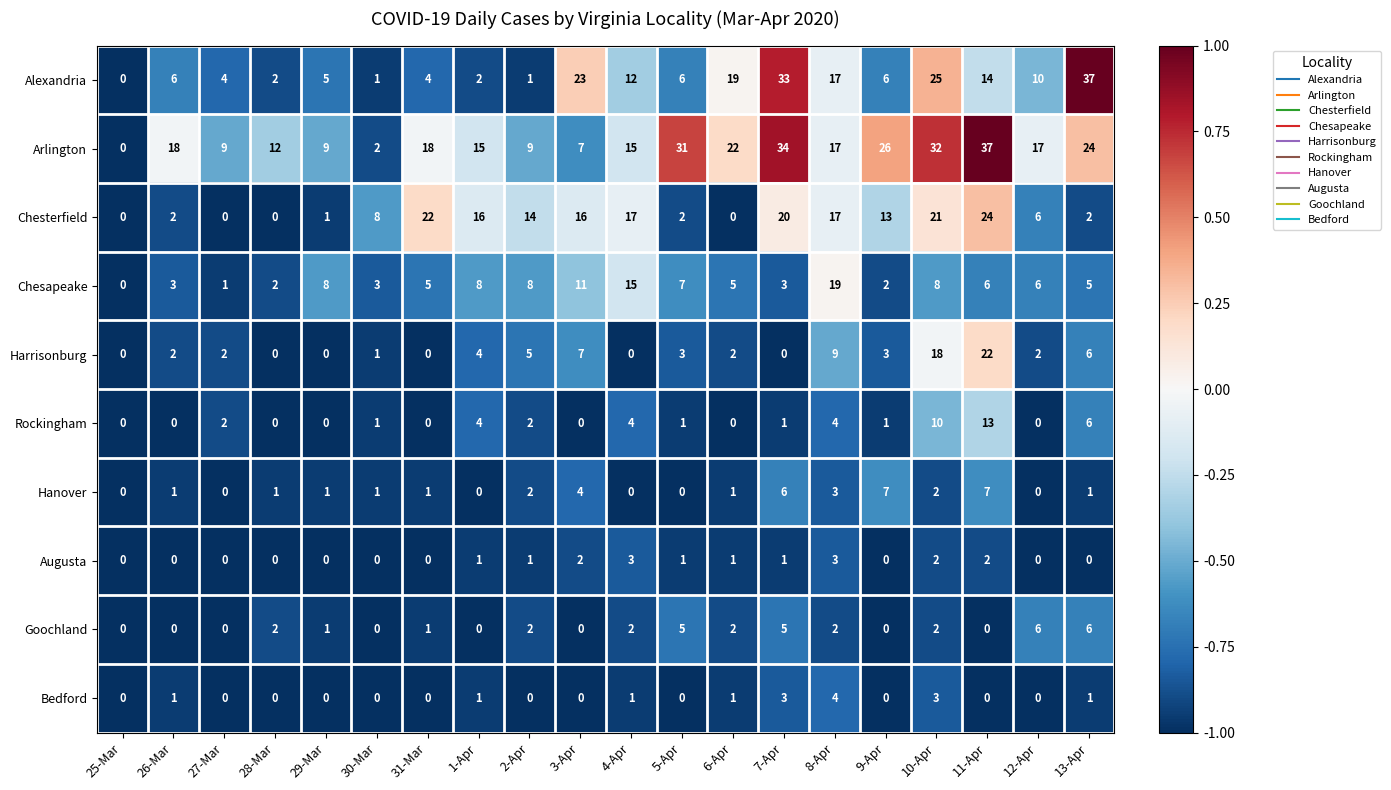

At which category is the sum across all series the highest?

11-Apr